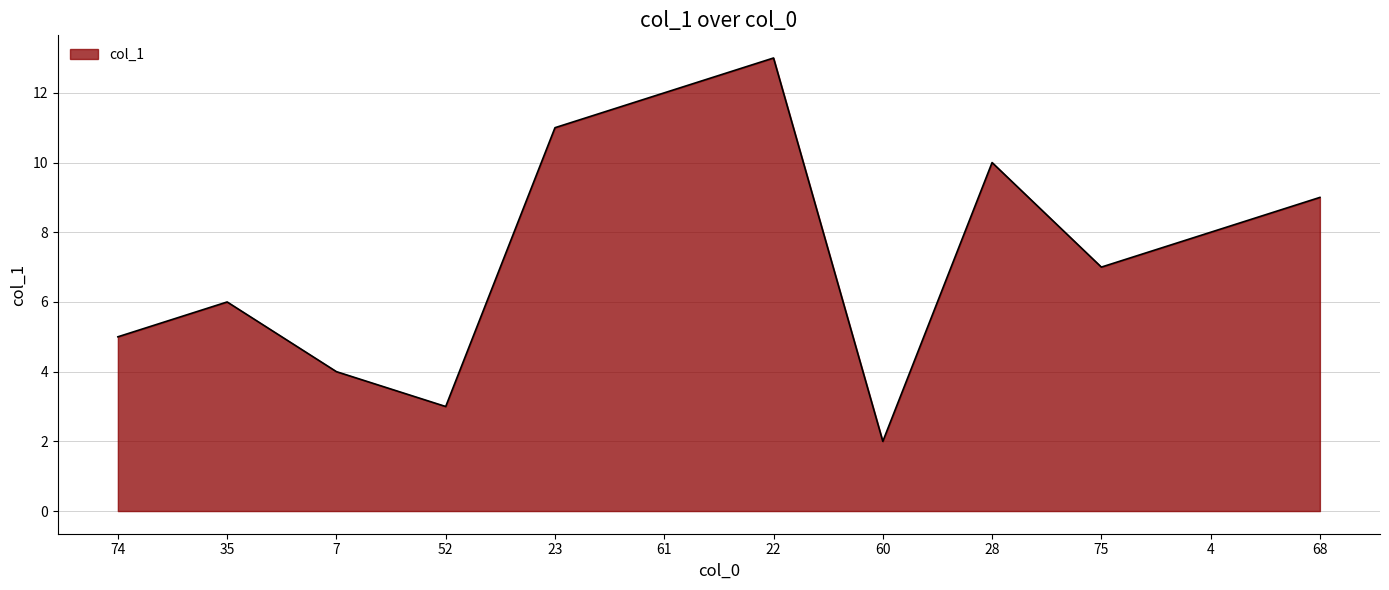

Rank the categories by value from lowest to highest.

60, 52, 7, 74, 35, 75, 4, 68, 28, 23, 61, 22